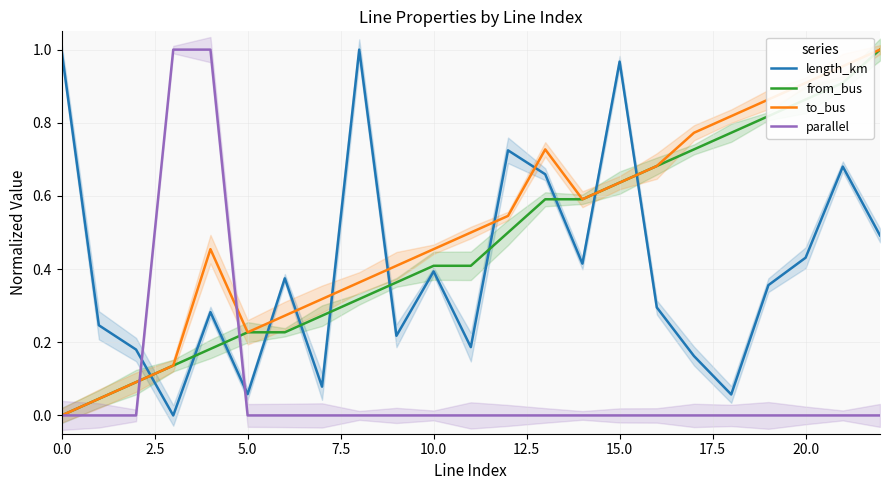

What is the sum of all length_km values?

9.3